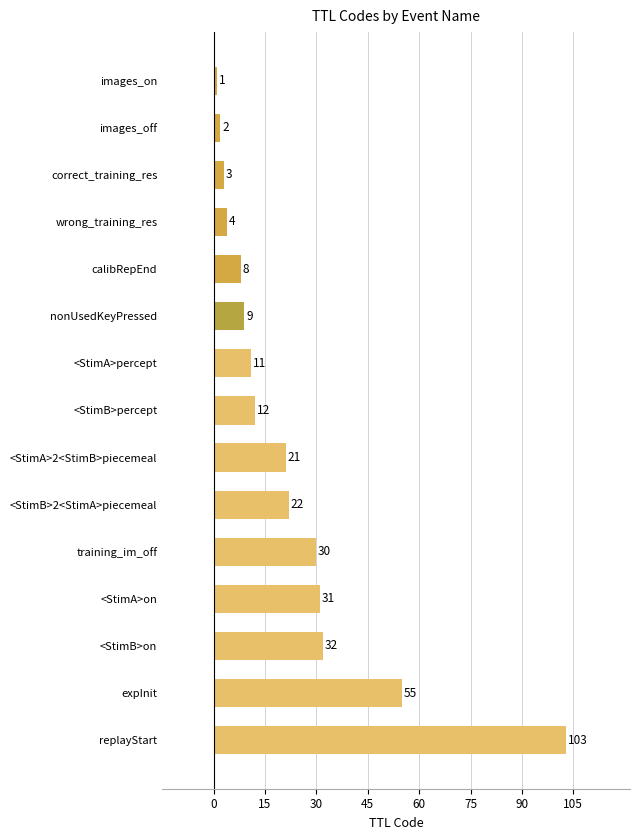

The chart shows a value of 21 at <StimA>2<StimB>piecemeal. True or false?

True